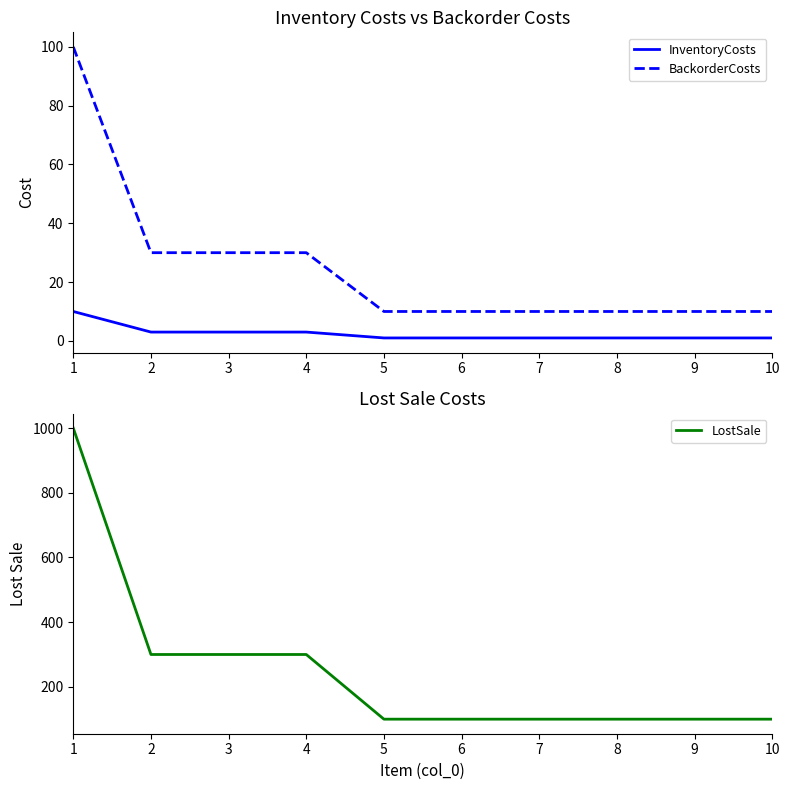

What is the maximum value shown in the chart?

1000